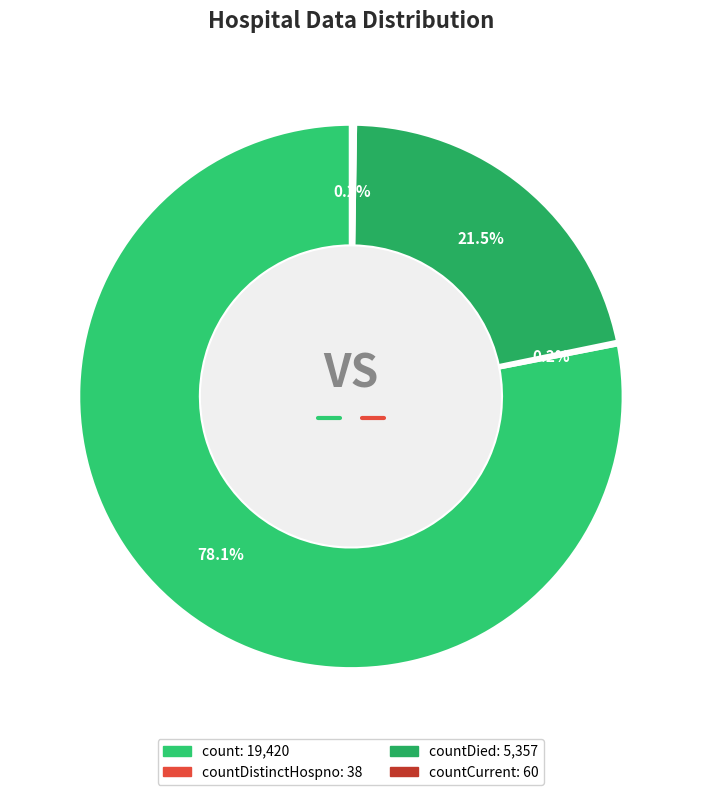

Rank the categories by value from highest to lowest.

count, countDied, countCurrent, countDistinctHospno